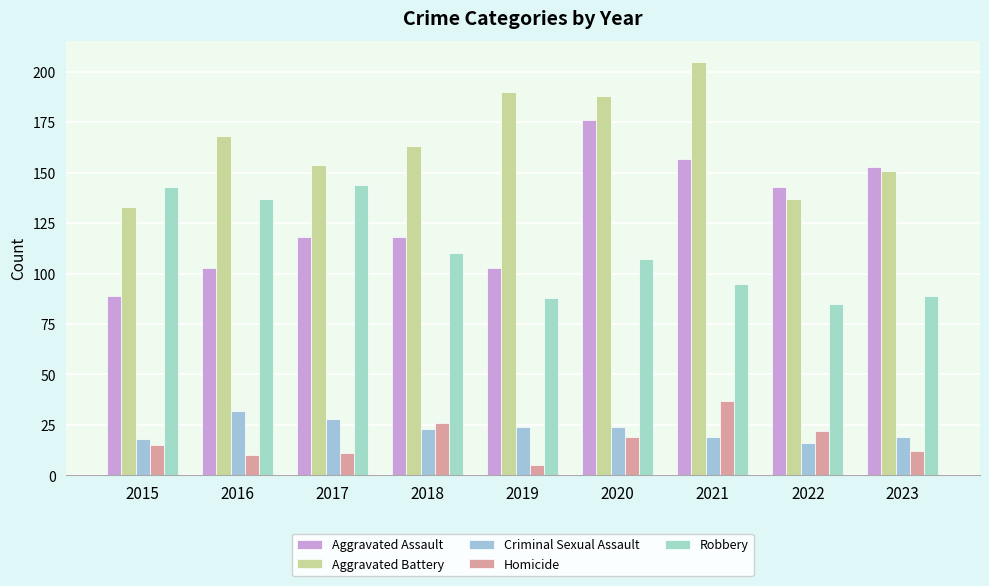

What is the minimum value shown in the chart?

5